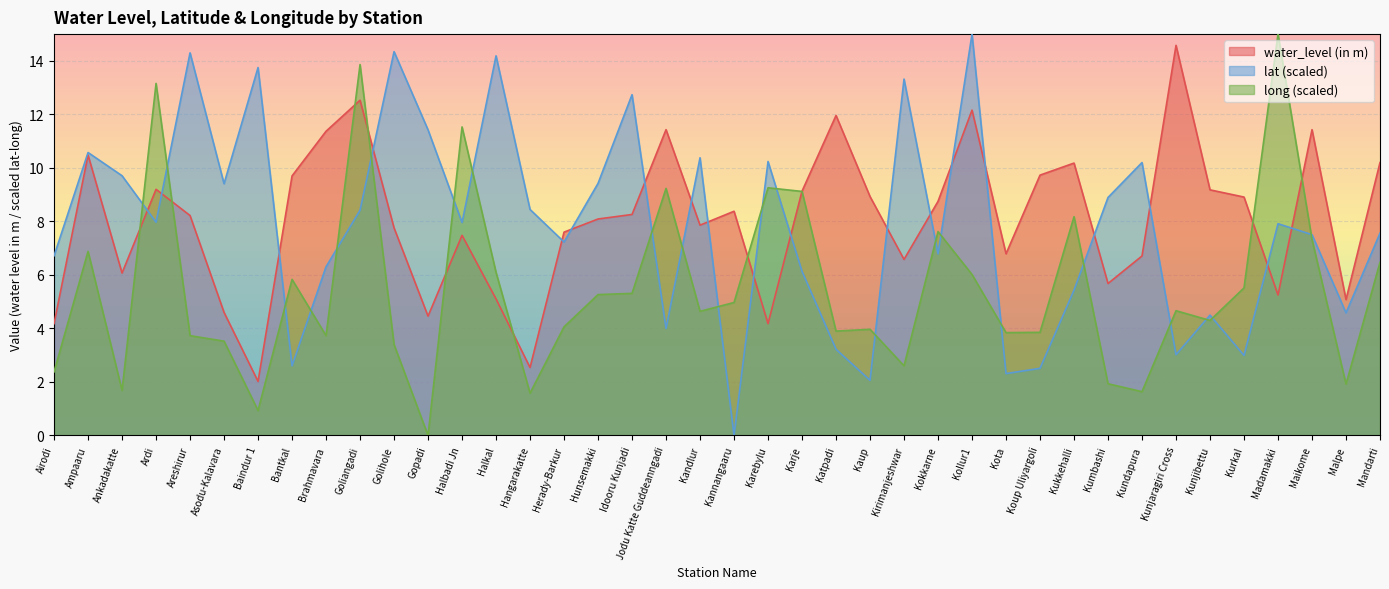

Reading left to right, transcribe all the data shown in this chart.

water_level (in m): 4.2	10.5	6.1	9.2	8.2	4.6	2.0	9.7	11.4	12.5	7.8	4.5	7.5	5.1	2.5	7.6	8.1	8.3	11.4	7.9	8.4	4.2	9.1	12.0	8.9	6.6	8.8	12.2	6.8	9.7	10.2	5.7	6.7	14.6	9.2	8.9	5.2	11.4	5.1	10.2
lat: 6.7	10.6	9.7	8.0	14.3	9.4	13.8	2.6	6.3	8.4	14.3	11.4	8.0	14.2	8.4	7.2	9.4	12.7	4.0	10.4	0.0	10.2	6.1	3.2	2.1	13.3	6.8	15.0	2.3	2.5	5.4	8.9	10.2	3.0	4.5	3.0	7.9	7.5	4.6	7.6
long: 2.4	6.9	1.7	13.2	3.7	3.5	0.9	5.8	3.7	13.9	3.4	0.0	11.5	6.1	1.6	4.1	5.3	5.3	9.2	4.6	5.0	9.3	9.1	3.9	4.0	2.6	7.6	6.0	3.8	3.9	8.2	1.9	1.6	4.7	4.3	5.5	15.0	7.3	1.9	6.5